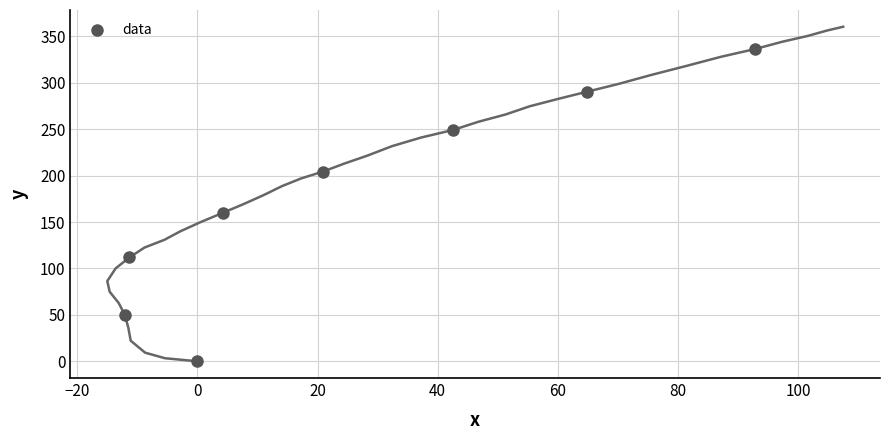

What Y value in the scatter plot is closest to 168?

159.8